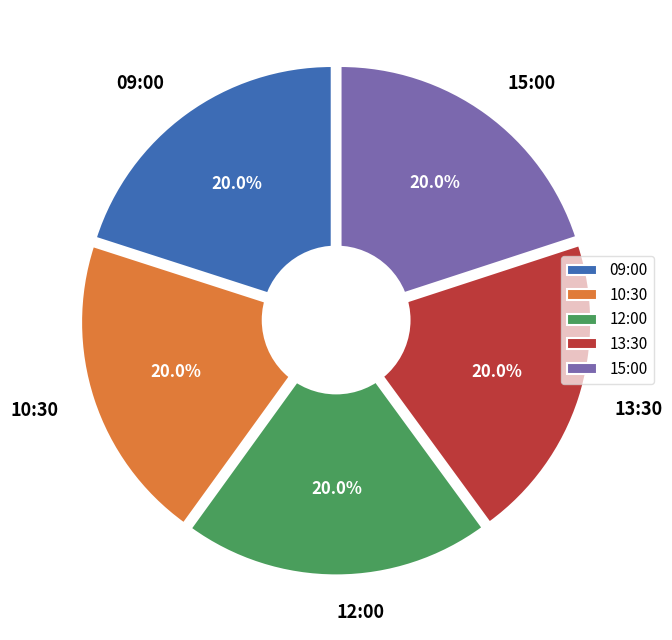

To the nearest percent, what is the combined percentage of 13:30 and 10:30?

40%